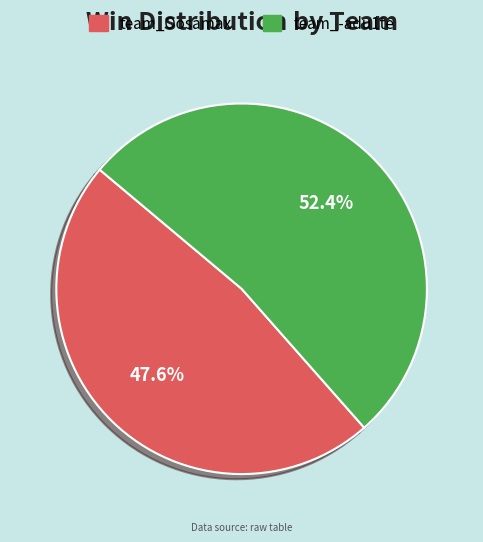

Is it true that team_Oosamax is 55% of the pie?

False